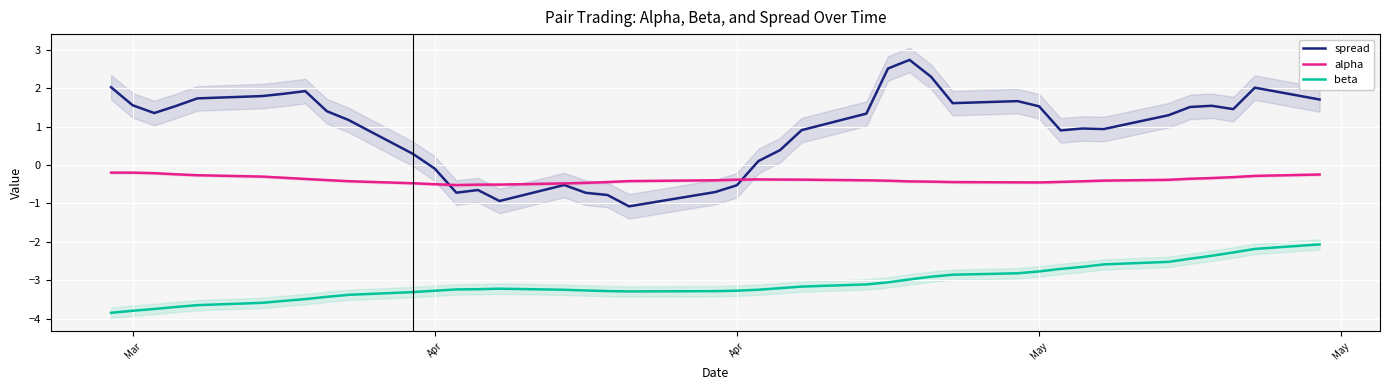

Is this an area chart (filled region under the line)?

No